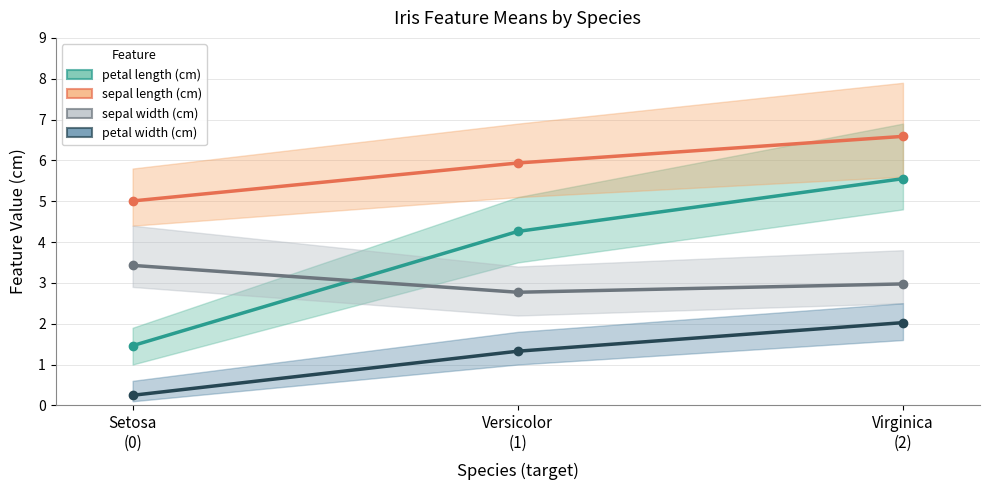

What is the sum of all sepal length (cm) values?

17.5